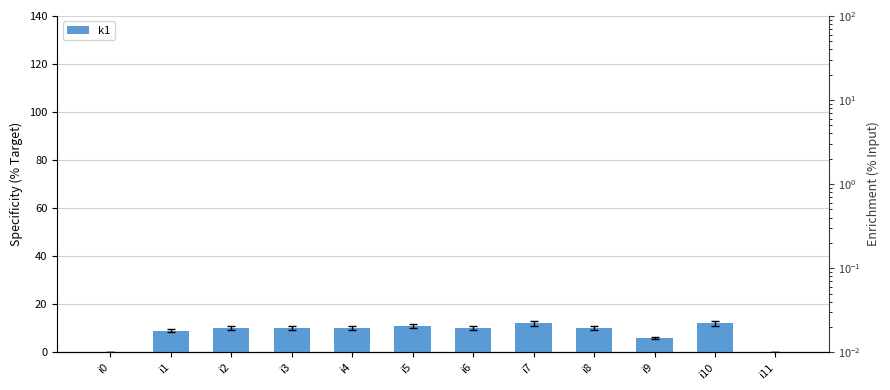

Does the chart contain stacked bars?

No